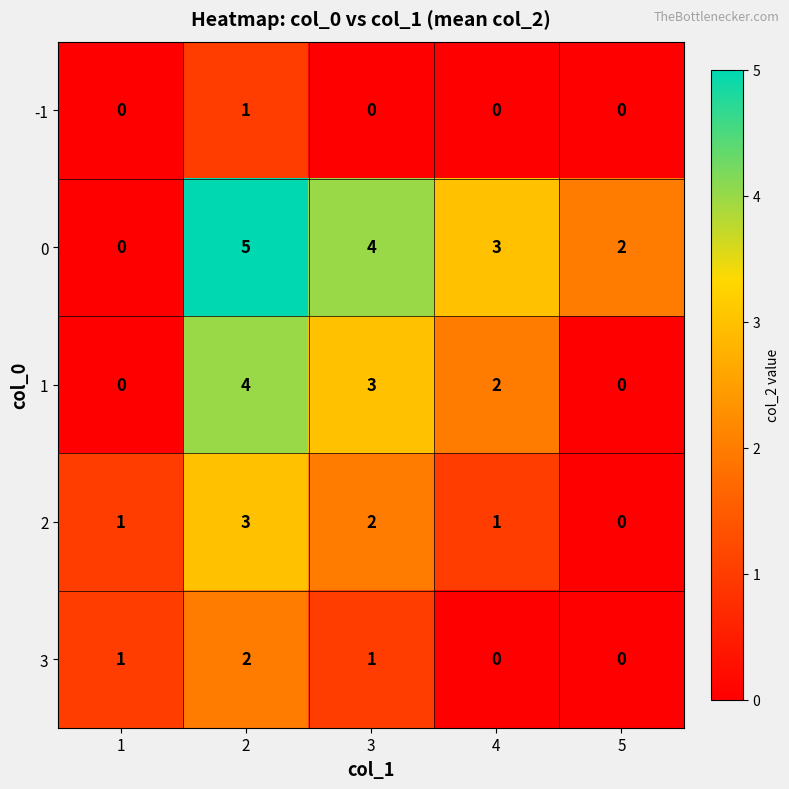

What is the difference between the second highest and second lowest values in the 1 series?

3